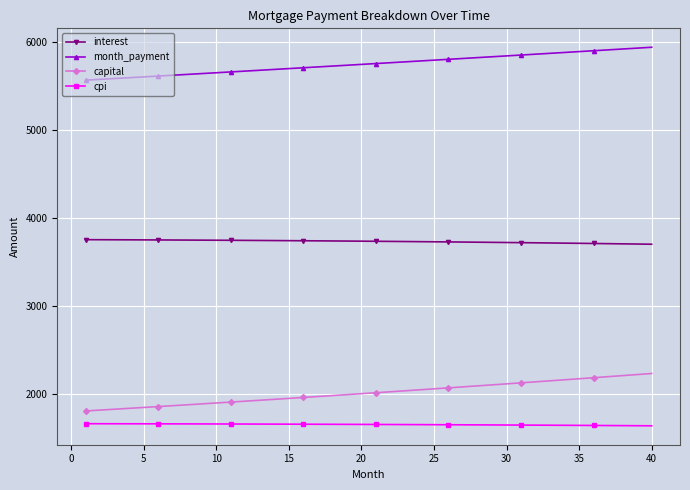

True or false: capital and cpi intersect in this chart.

False